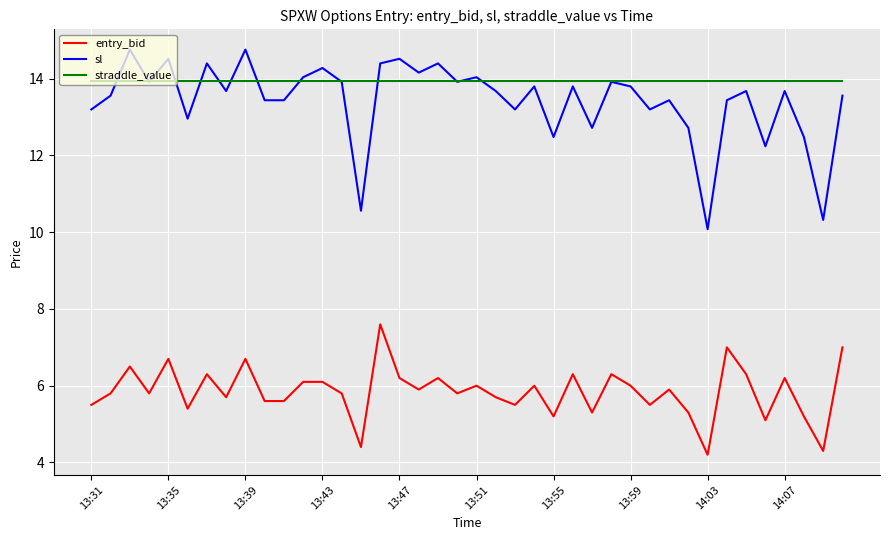

True or false: entry_bid and sl cross at least once.

False